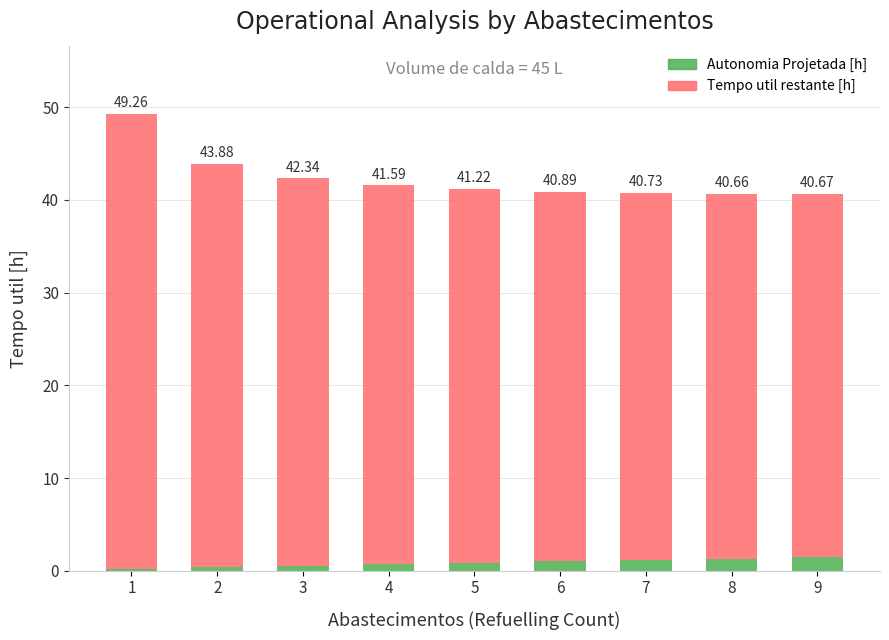

Does the chart contain stacked bars?

Yes